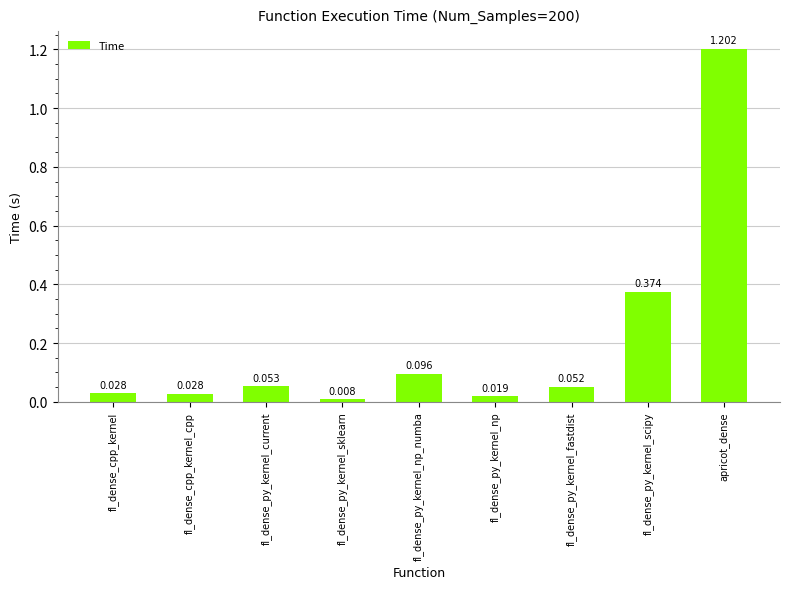

Which category has the lowest value across all series?

fl_dense_py_kernel_sklearn